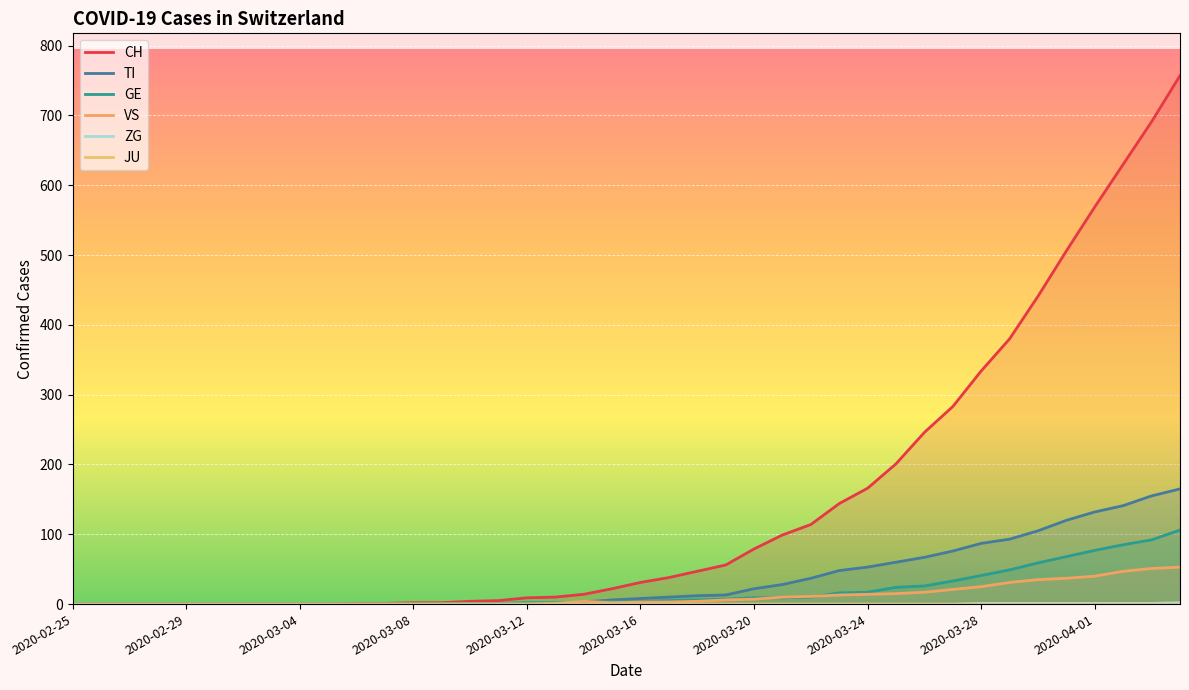

True or false: VS has a value of 33 at 2020-03-09.

False